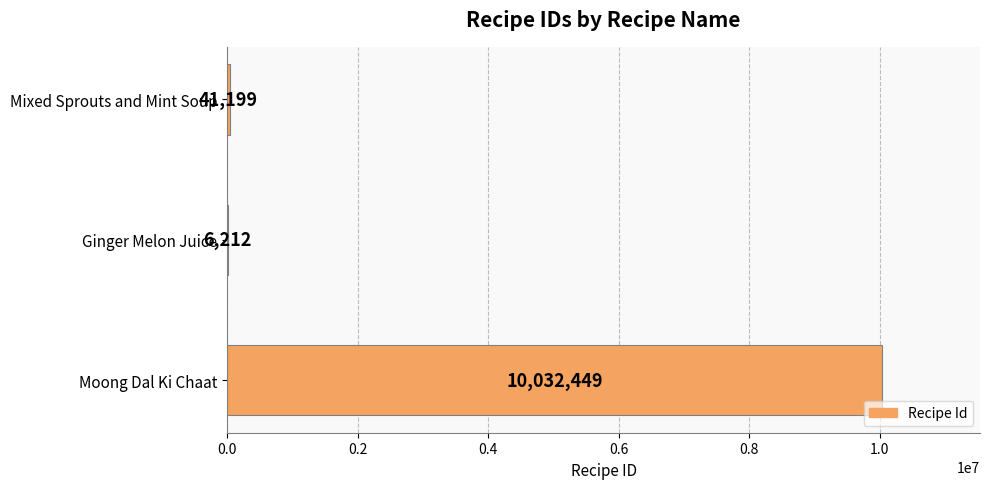

Where is the data nearest to the value 5019330?

Mixed Sprouts and Mint Soup